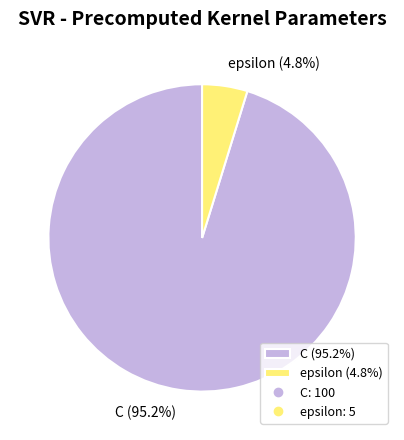

Which category accounts for the majority?

C